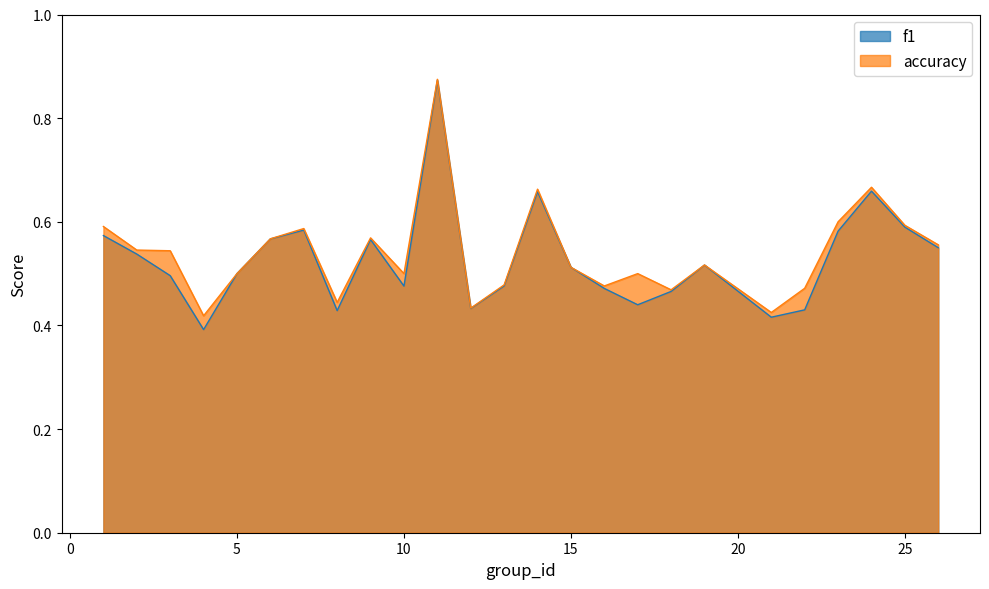

Which series has the largest total across all categories?

accuracy